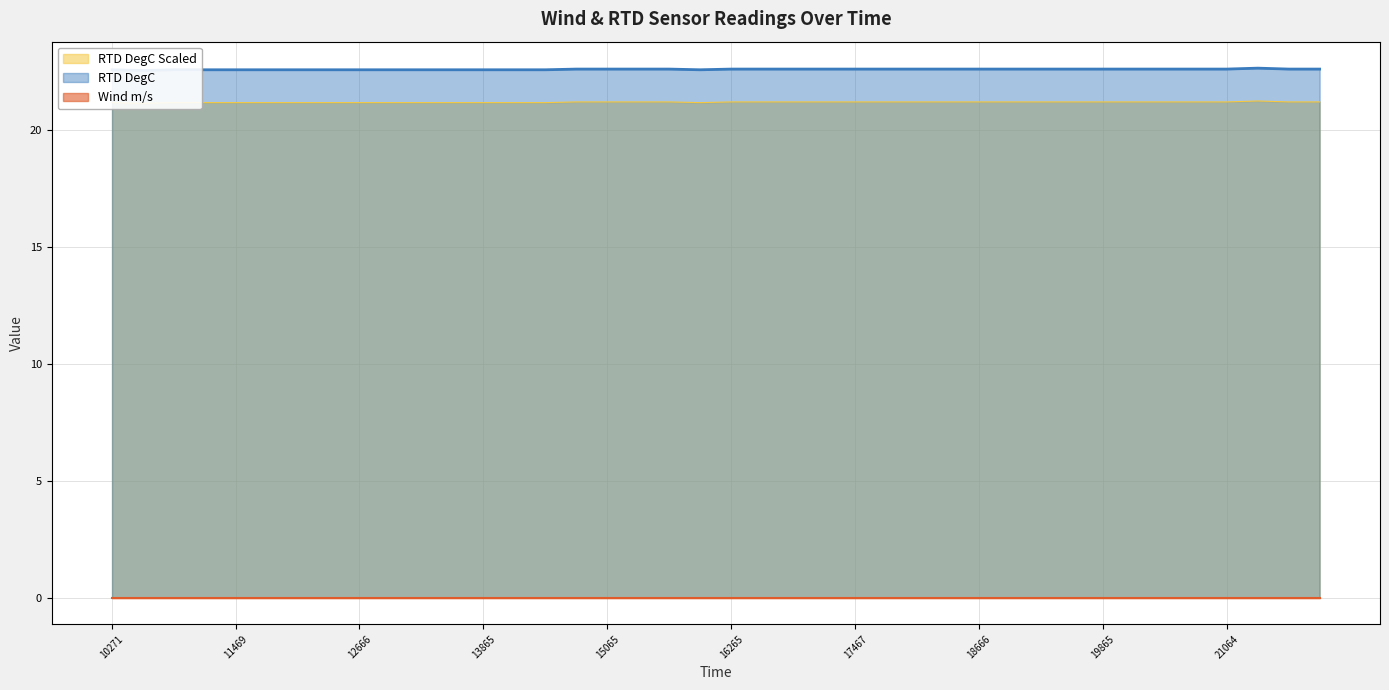

What is the total value across all series at 21963?

43.8